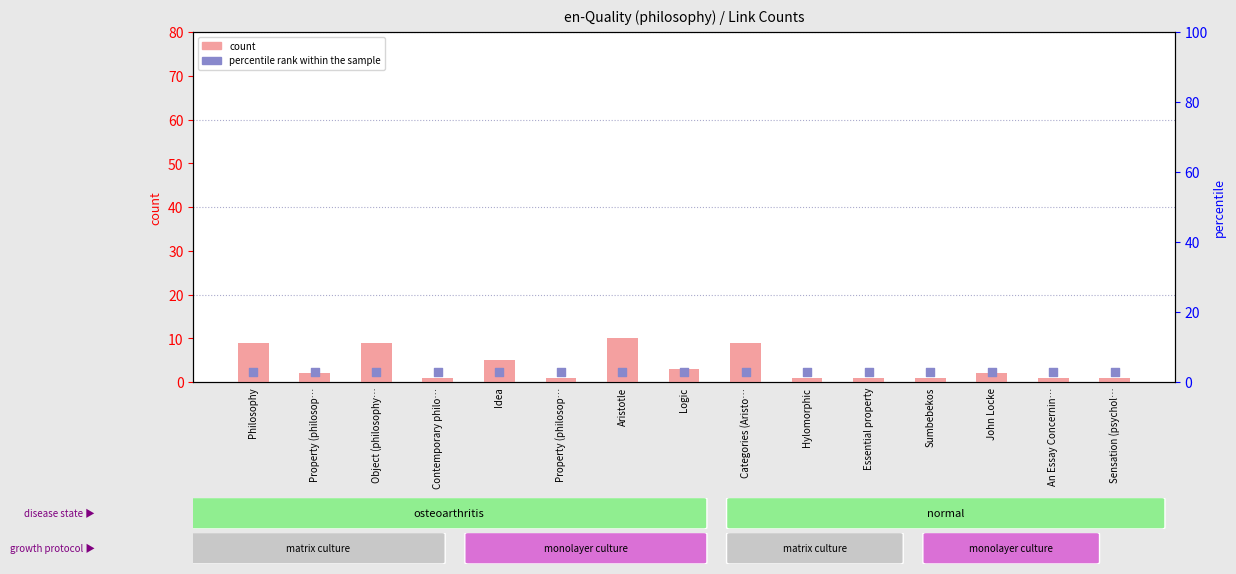

Which series has the largest total across all categories?

count